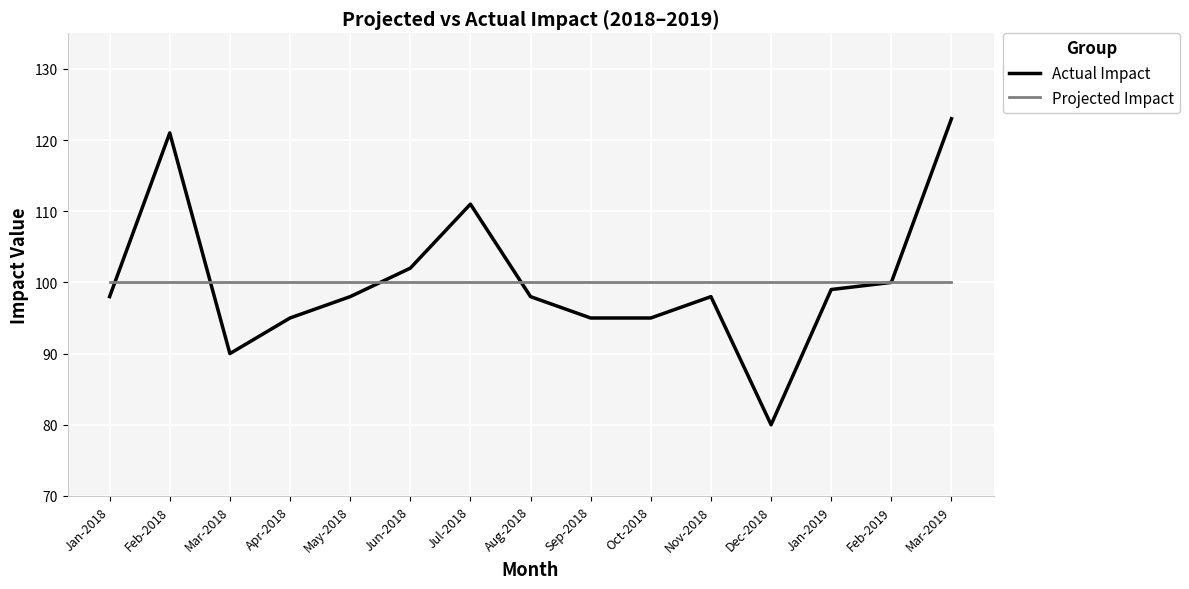

What is the lowest value of the Projected Impact series?

100